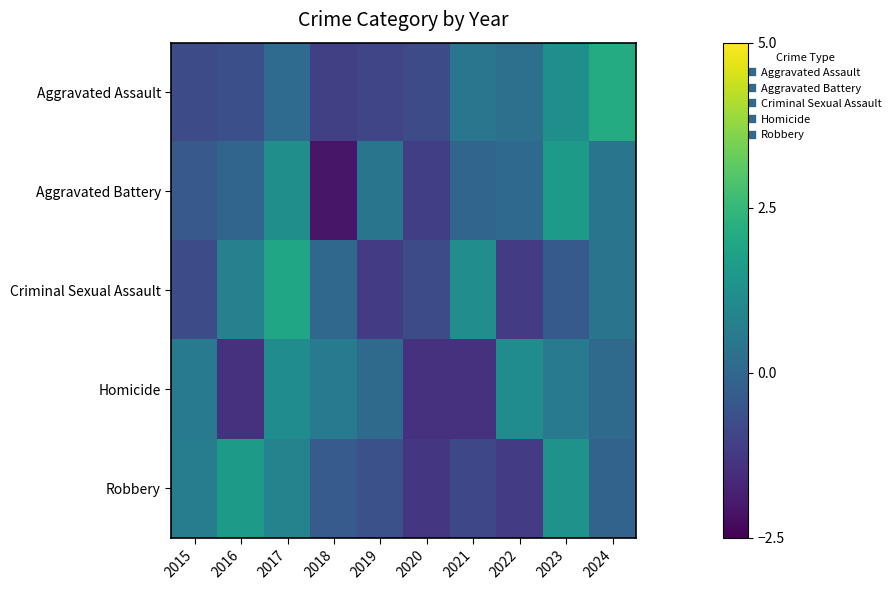

Reading left to right, extract all data points from this chart.

Aggravated Assault: 2015=-0.8	2016=-0.7	2017=0.1	2018=-1.1	2019=-0.9	2020=-0.8	2021=0.4	2022=0.3	2023=1.2	2024=2.1
Aggravated Battery: 2015=-0.4	2016=-0.1	2017=1.2	2018=-2.1	2019=0.4	2020=-1.1	2021=-0.1	2022=0.1	2023=1.6	2024=0.4
Criminal Sexual Assault: 2015=-0.8	2016=0.8	2017=1.9	2018=0.0	2019=-1.2	2020=-0.8	2021=1.2	2022=-1.2	2023=-0.4	2024=0.4
Homicide: 2015=0.6	2016=-1.4	2017=1.1	2018=0.6	2019=0.1	2020=-1.4	2021=-1.4	2022=1.1	2023=0.6	2024=0.1
Robbery: 2015=0.7	2016=1.6	2017=0.8	2018=-0.4	2019=-0.6	2020=-1.3	2021=-0.9	2022=-1.2	2023=1.4	2024=-0.1